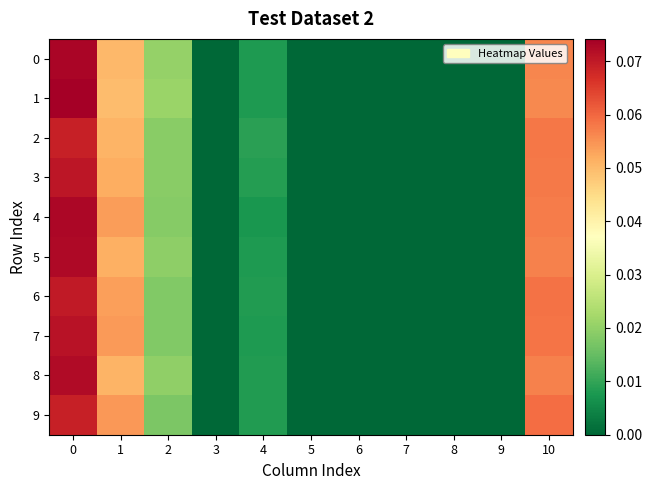

Which series has the widest spread of values?

1